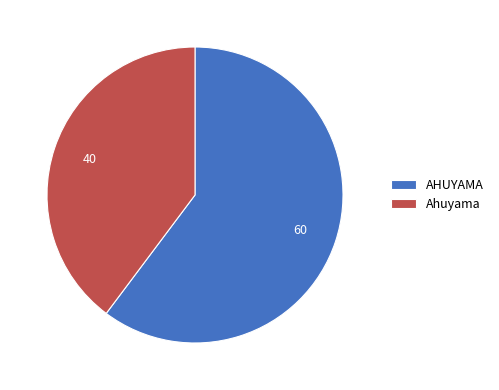

Rank the categories by value from lowest to highest.

Ahuyama, AHUYAMA